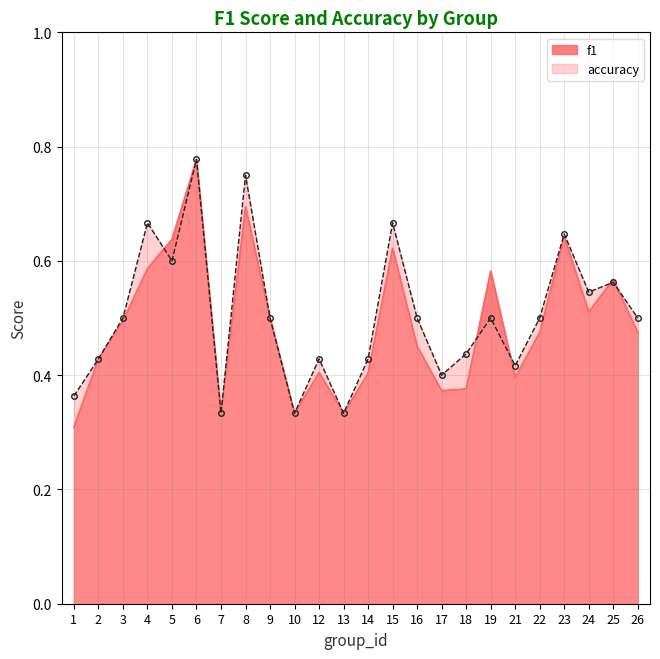

What is the smallest value displayed?

0.3